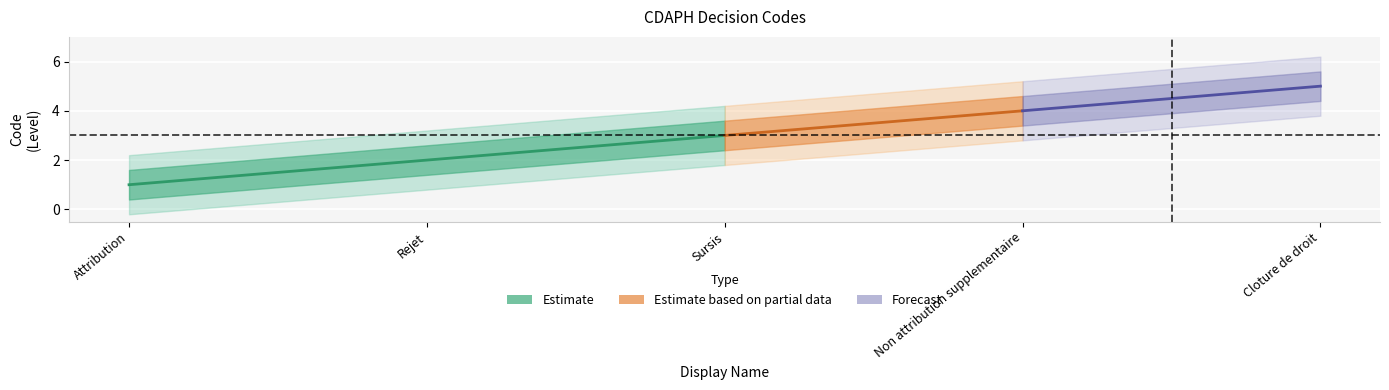

True or false: Cloture de droit and Non attribution supplementaire cross at least once.

False